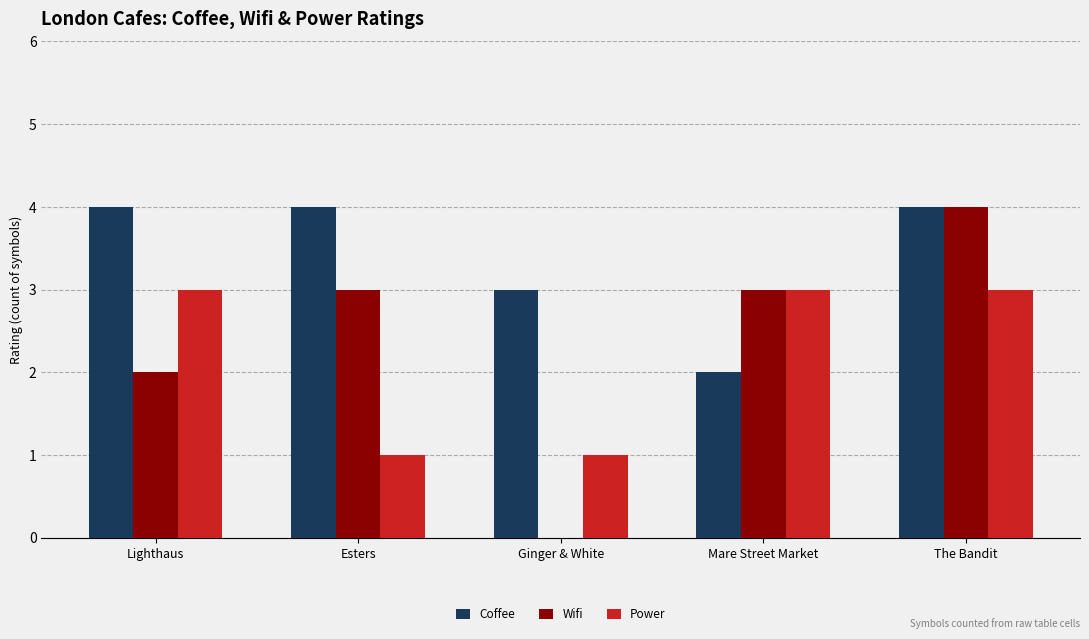

The value of Power at The Bandit is 3. True or false?

True